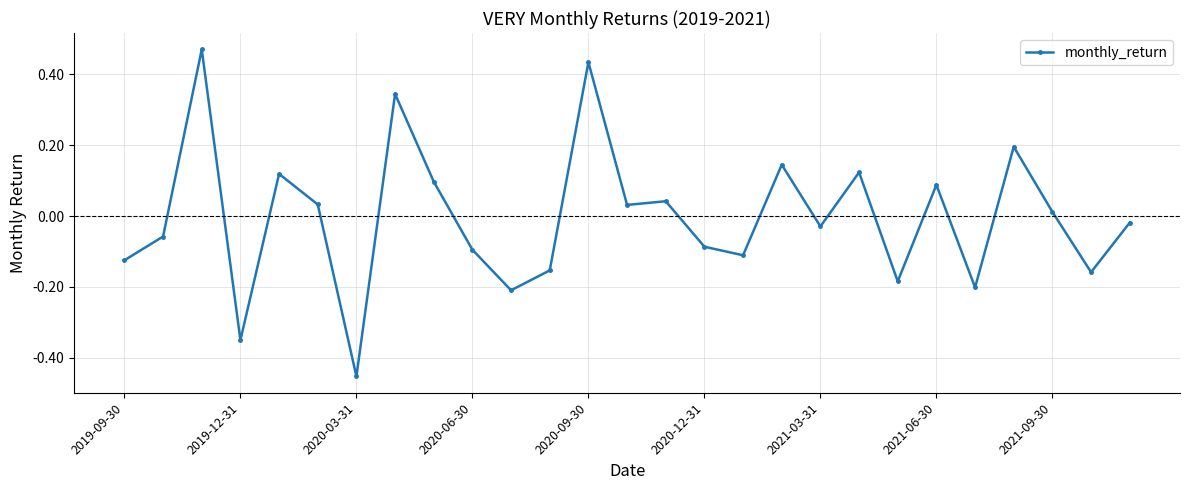

True or false: the data has more than 1 interior local peaks.

True